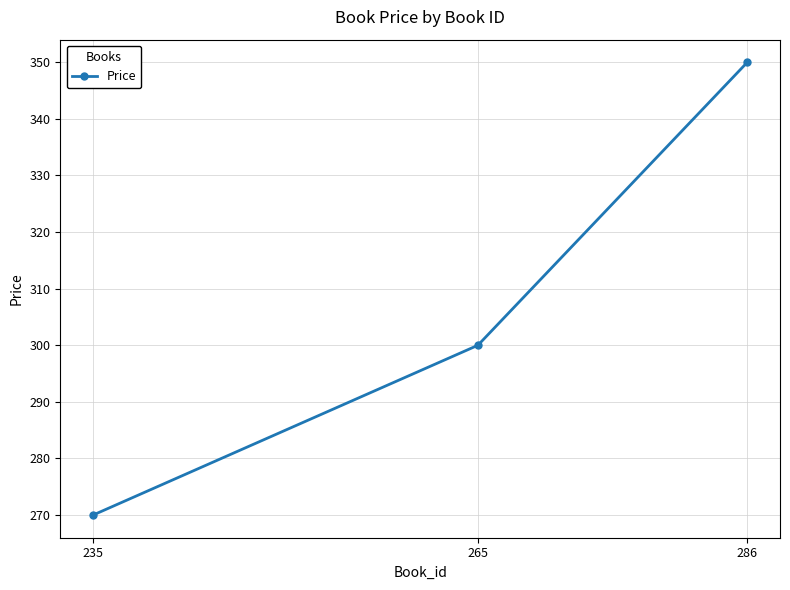

List the labels in order of value, smallest first.

235, 265, 286